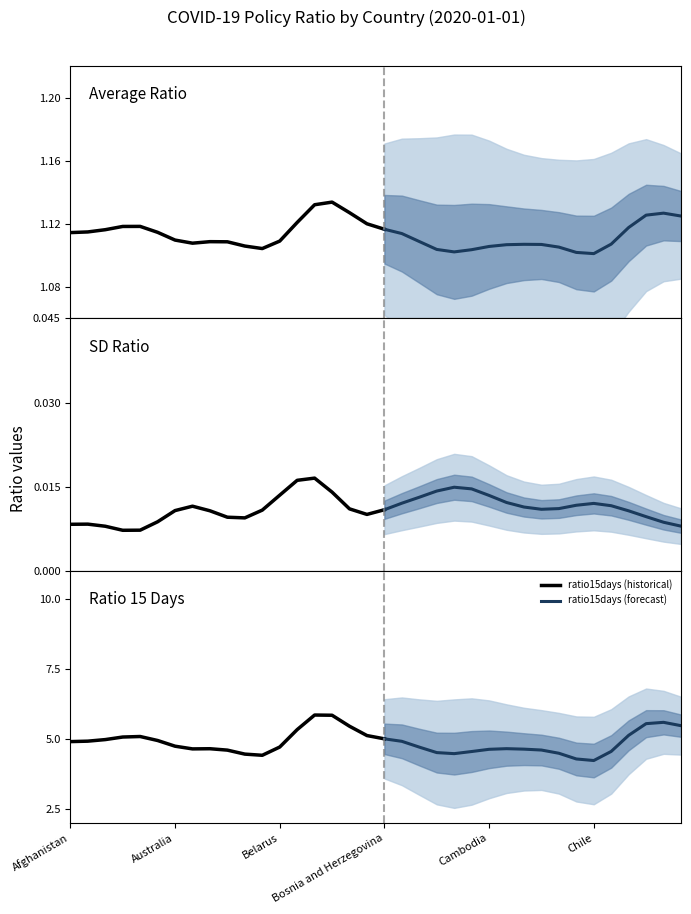

The ratio15days (historical) series shows 5.0 at Bosnia and Herzegovina. True or false?

True